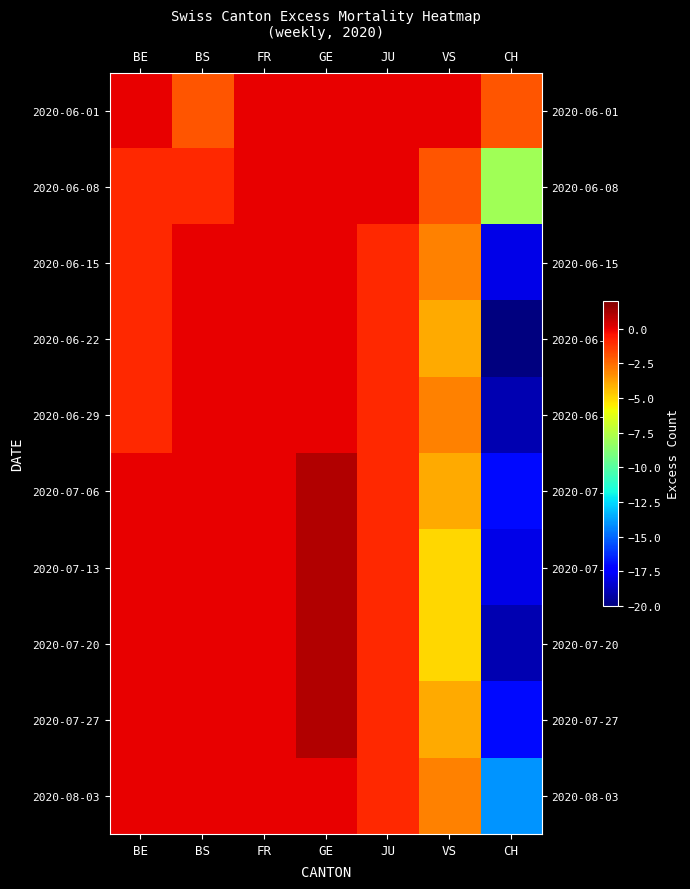

At BE, list the series in order from smallest to largest.

2020-06-08, 2020-06-15, 2020-06-22, 2020-06-29, 2020-06-01, 2020-07-06, 2020-07-13, 2020-07-20, 2020-07-27, 2020-08-03